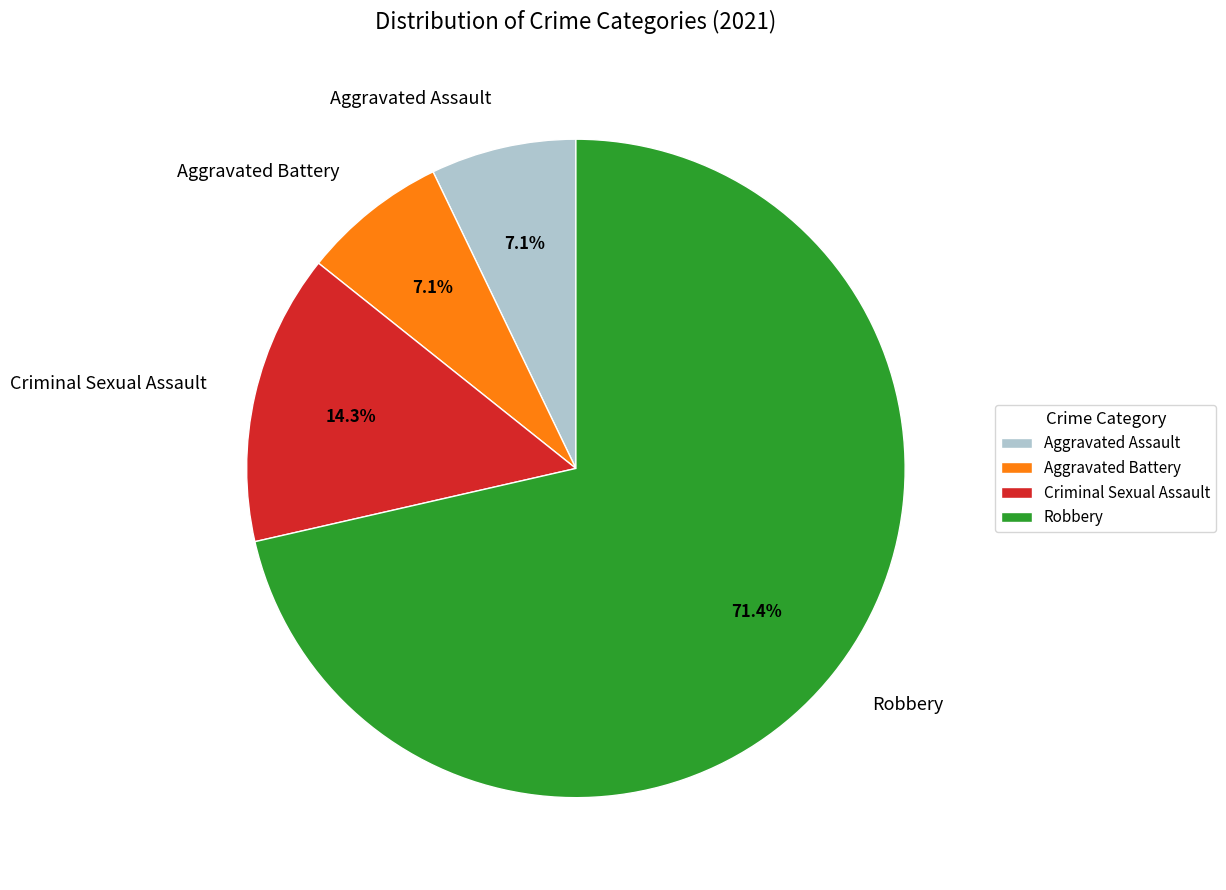

What portion of the pie excludes Aggravated Assault?

92.9%